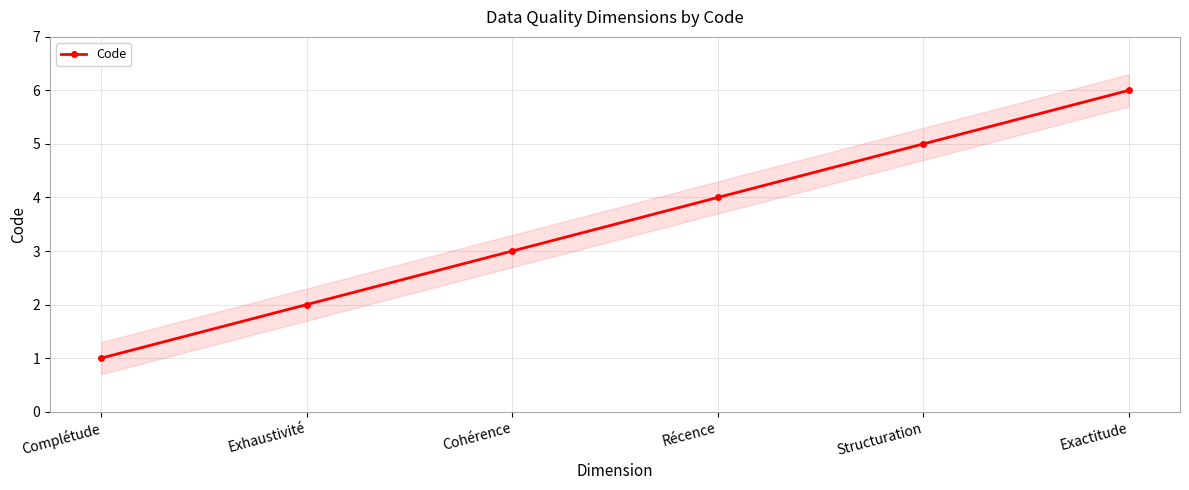

What is the sum of the values at Cohérence and Structuration?

8